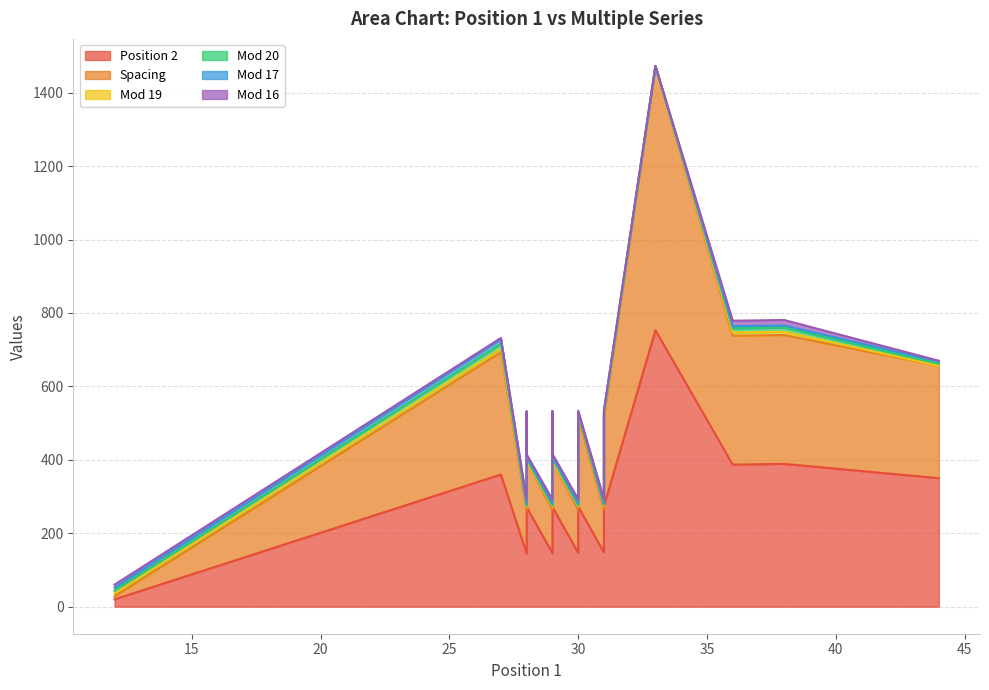

How many interior local peaks does the Mod 19 series have?

1